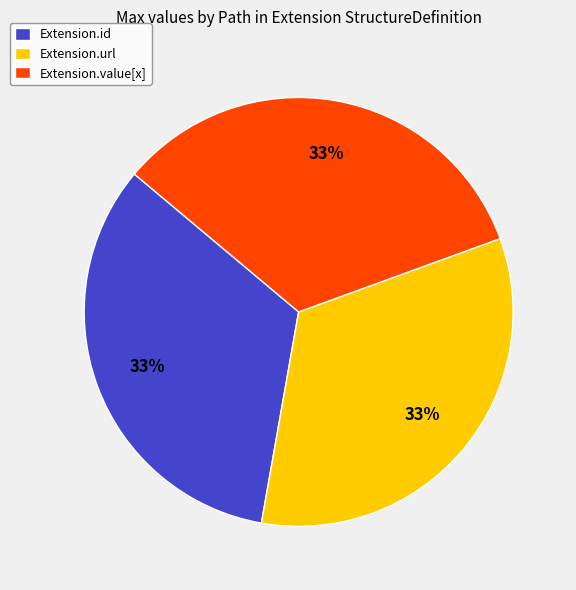

Does any single category account for the majority?

No